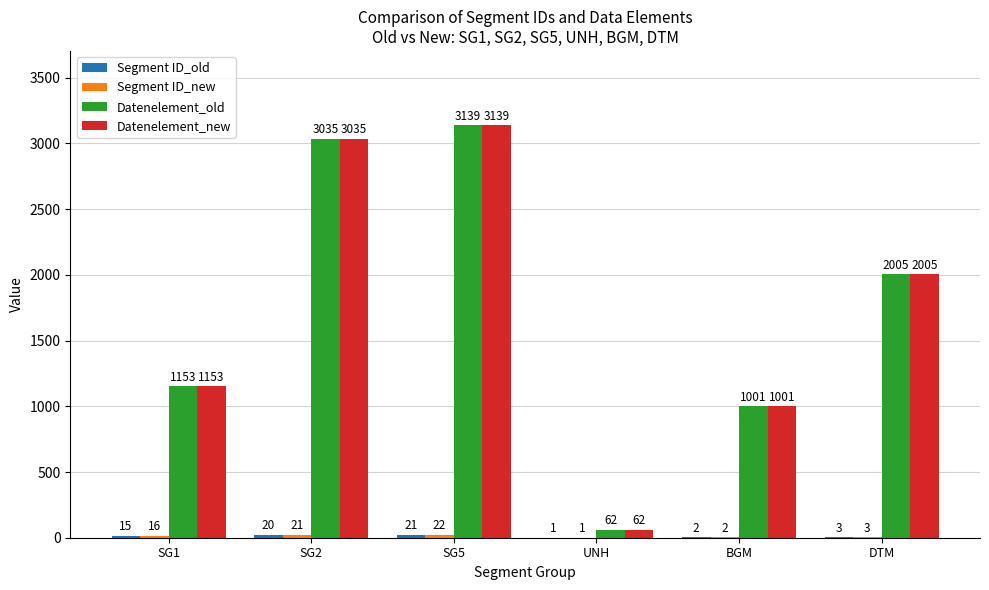

How many categories are shown in the chart?

6